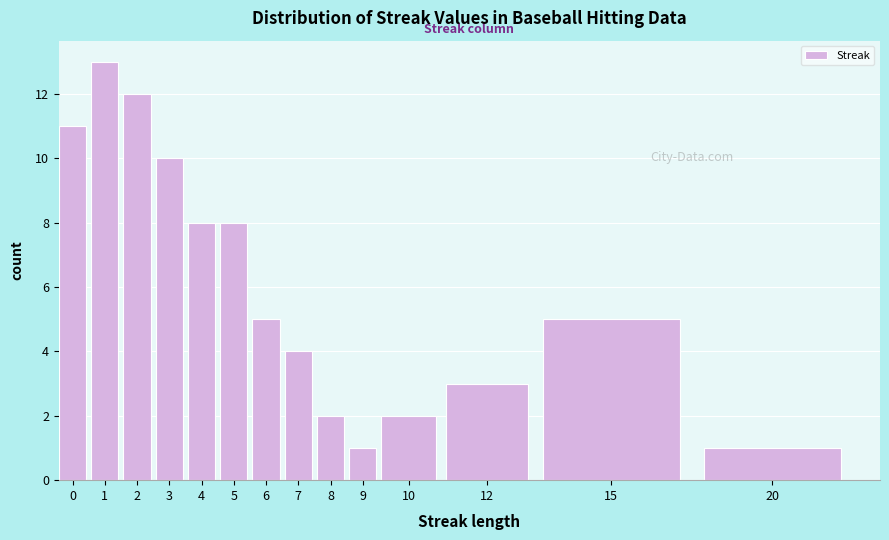

Reading right to left, list all the values displayed in this chart.

20=1	15=5	12=3	10=2	9=1	8=2	7=4	6=5	5=8	4=8	3=10	2=12	1=13	0=11